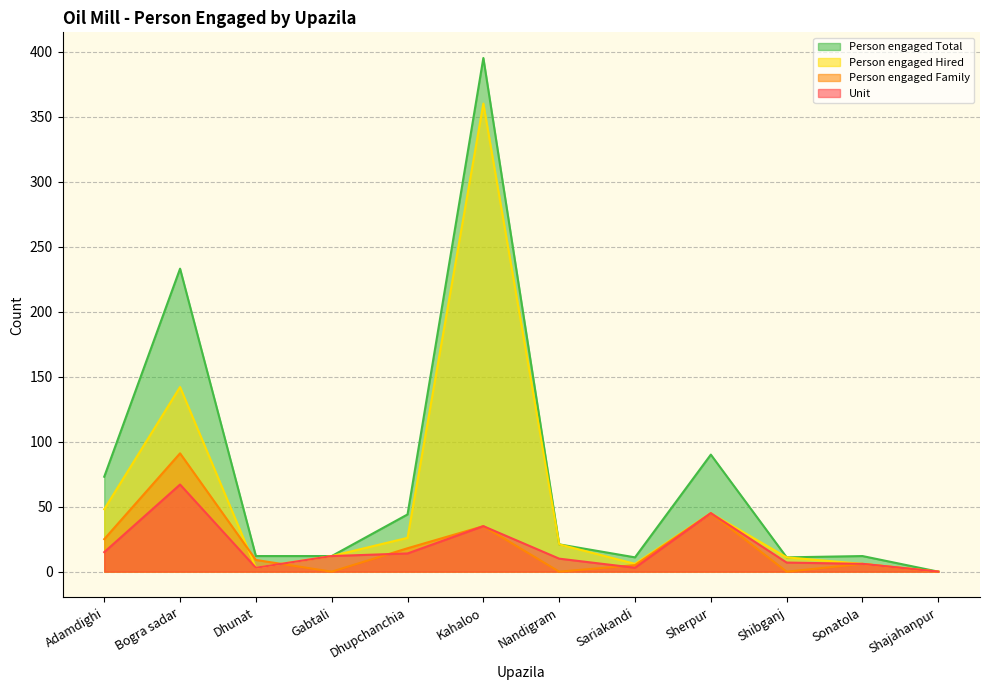

What is the sum of all Person engaged Total values?

914